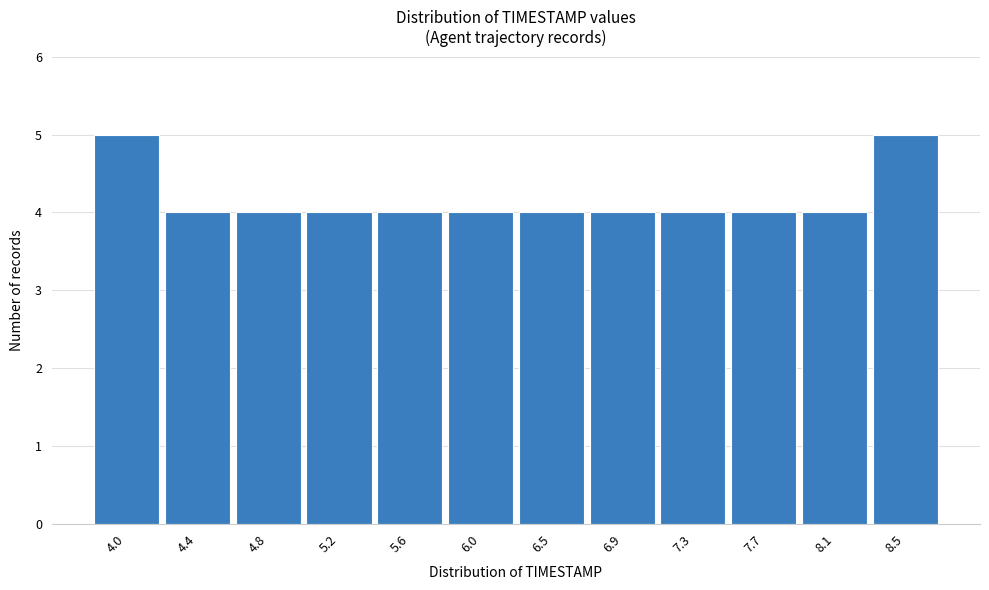

Reading left to right, what are all the values shown in this chart?

5	4	4	4	4	4	4	4	4	4	4	5